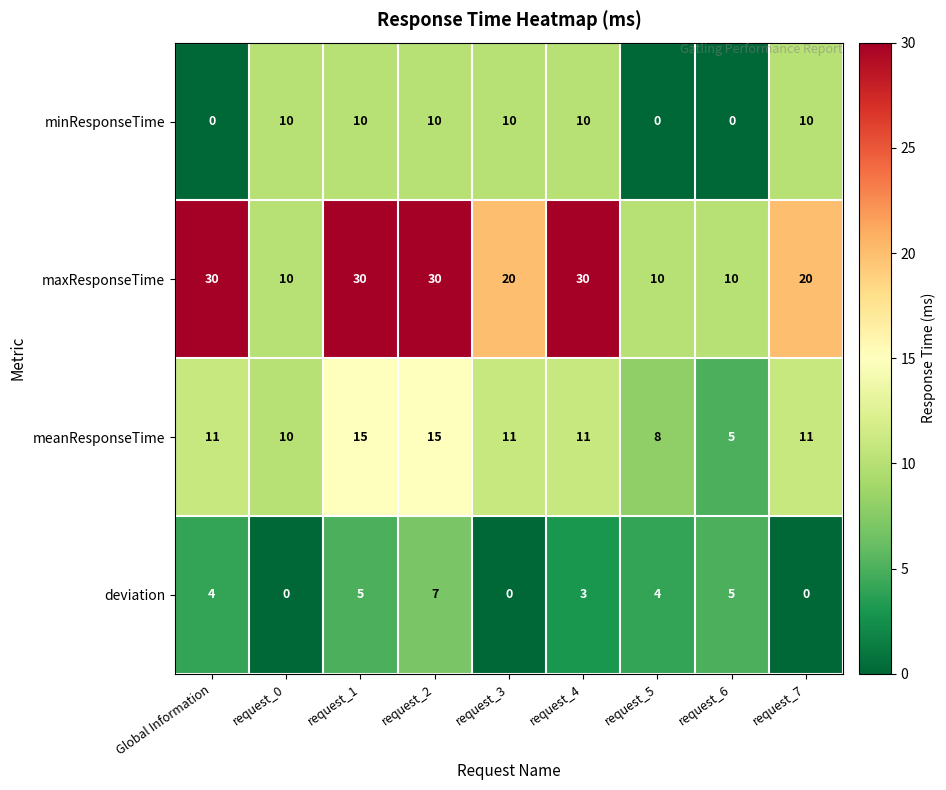

True or false: deviation has a value of 9 at request_6.

False